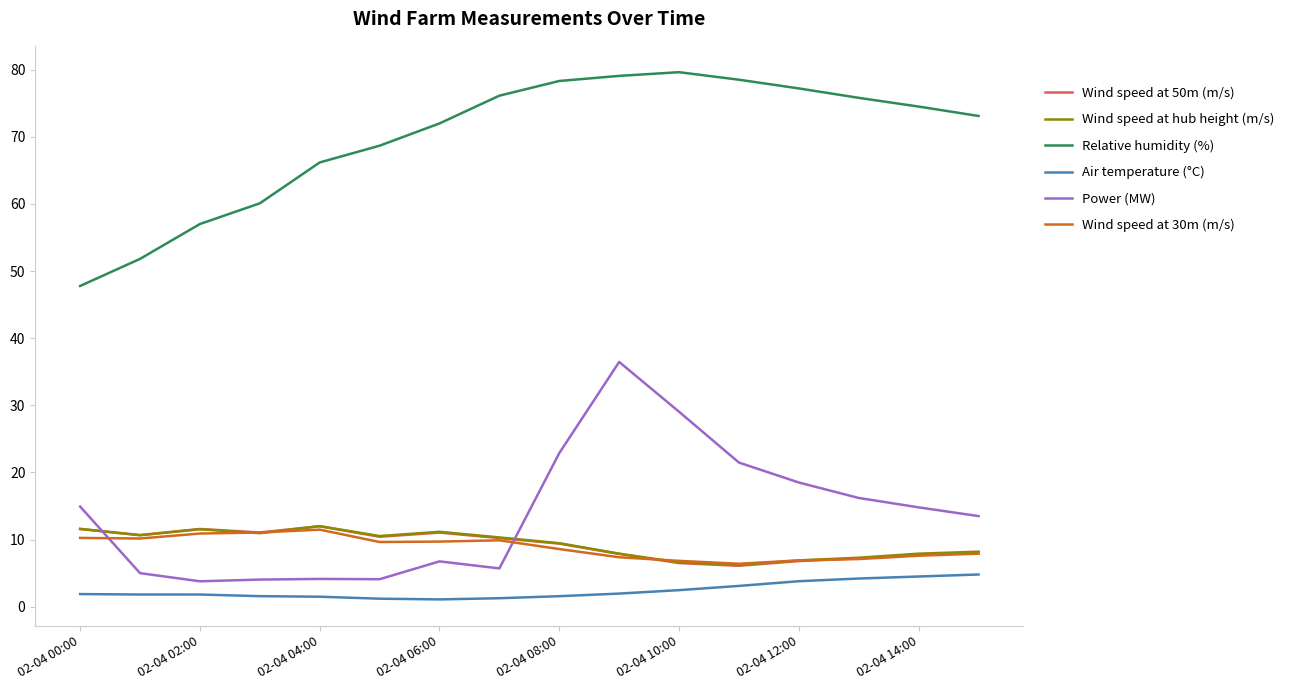

True or false: Relative humidity (%) and Wind speed at 50m (m/s) intersect in this chart.

False